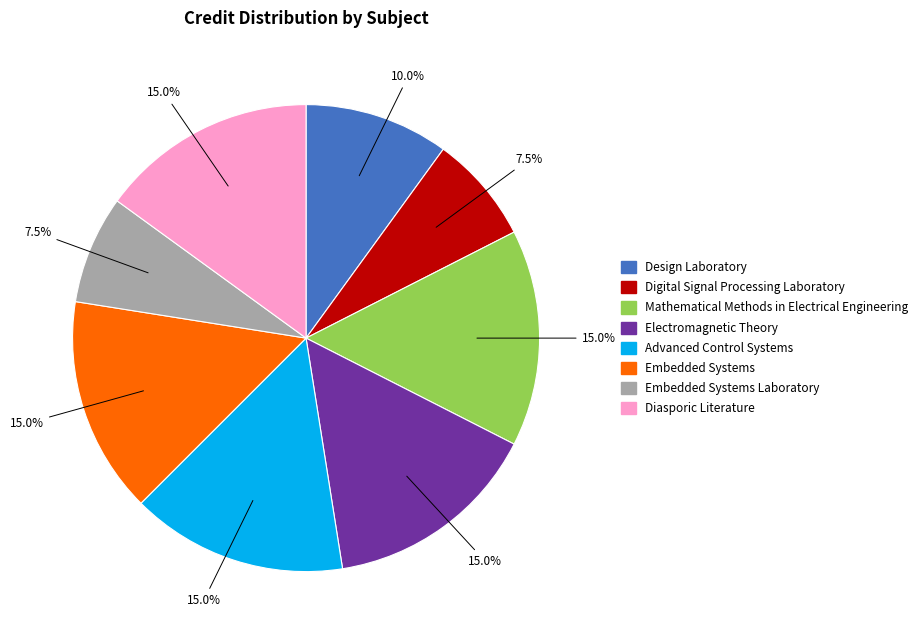

Is there any slice that represents more than half of the pie?

No